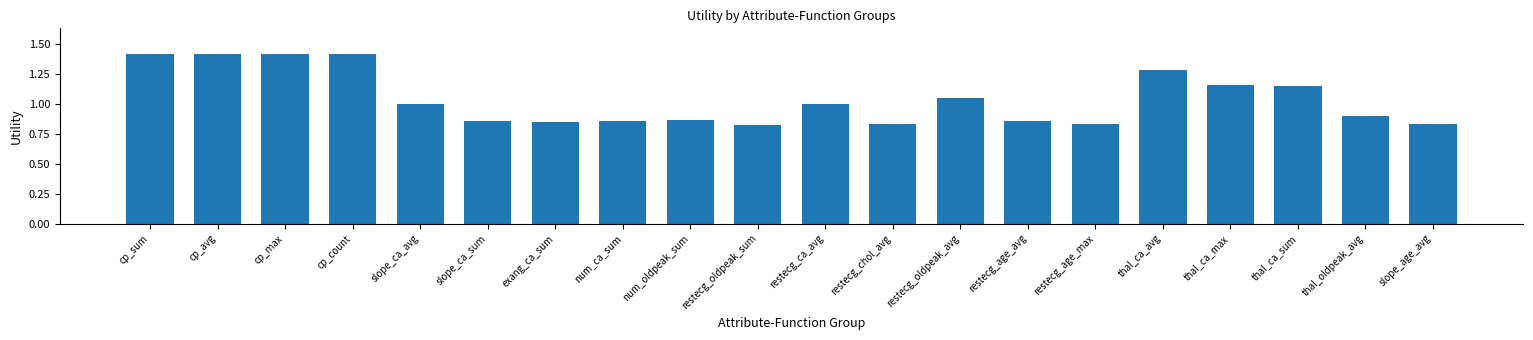

What is the sum of all values?

20.8